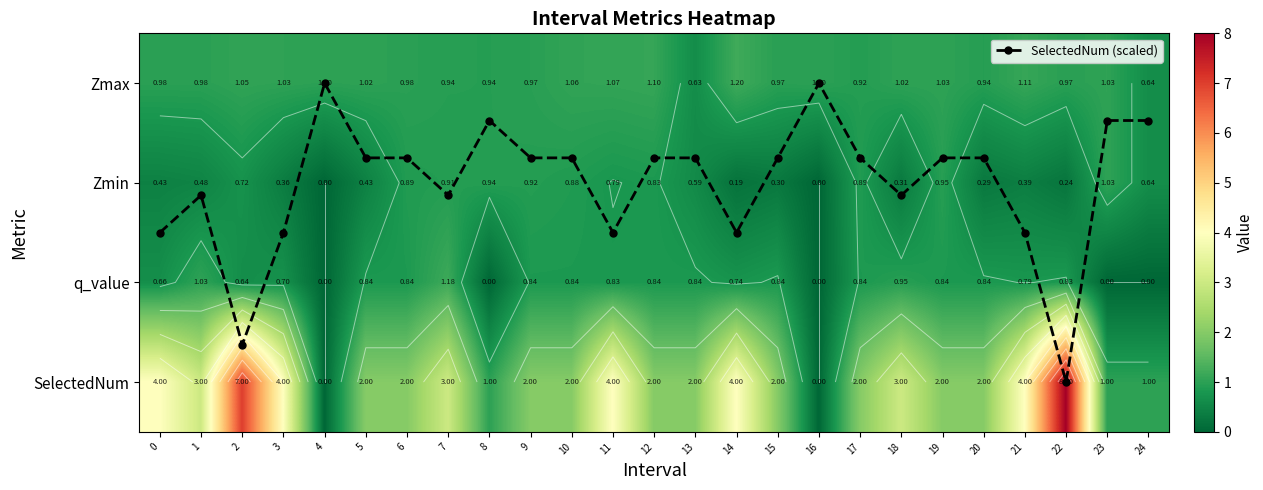

What is the difference between the maximum and minimum values in the Zmin series?

1.0